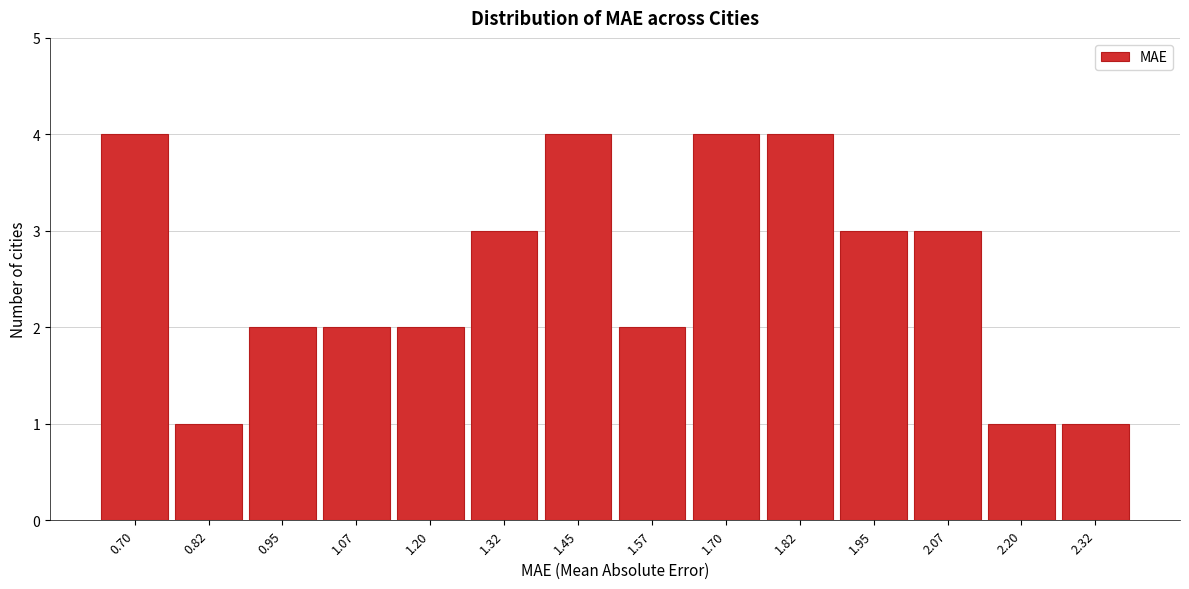

Reading left to right, extract all data points from this chart.

0.70=4	0.82=1	0.95=2	1.07=2	1.20=2	1.32=3	1.45=4	1.57=2	1.70=4	1.82=4	1.95=3	2.07=3	2.20=1	2.32=1